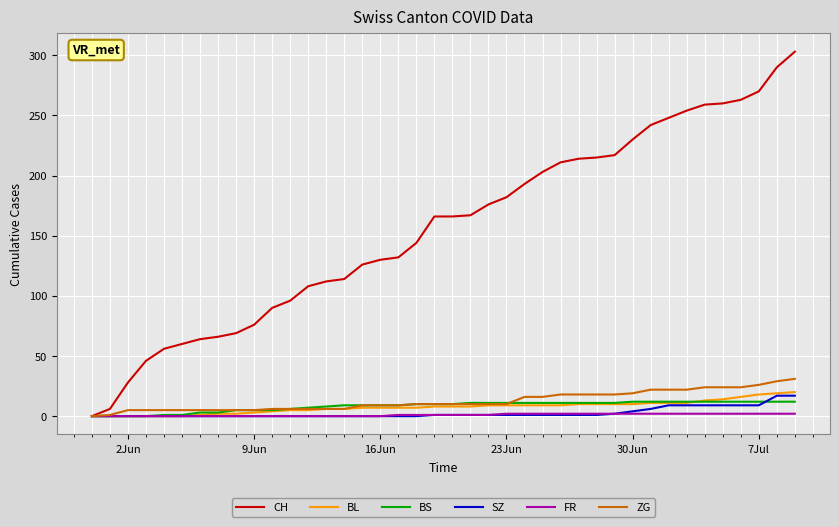

Which series has the largest total across all categories?

CH